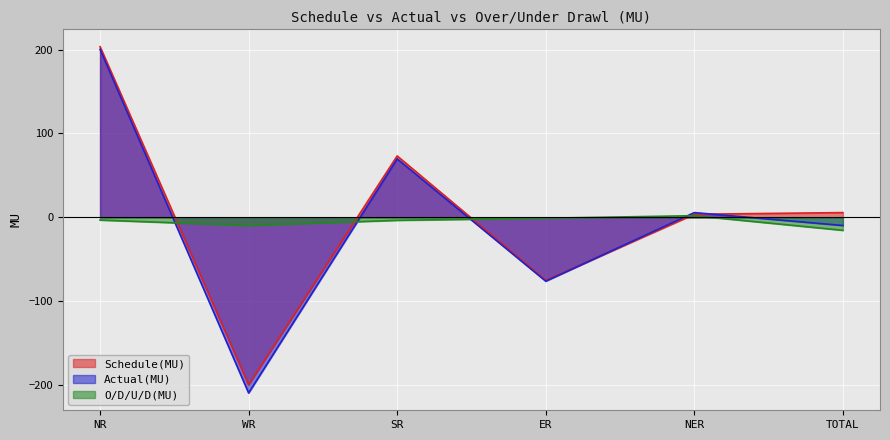

In O/D/U/D(MU), how many points are lower than both neighbors (excluding endpoints)?

1